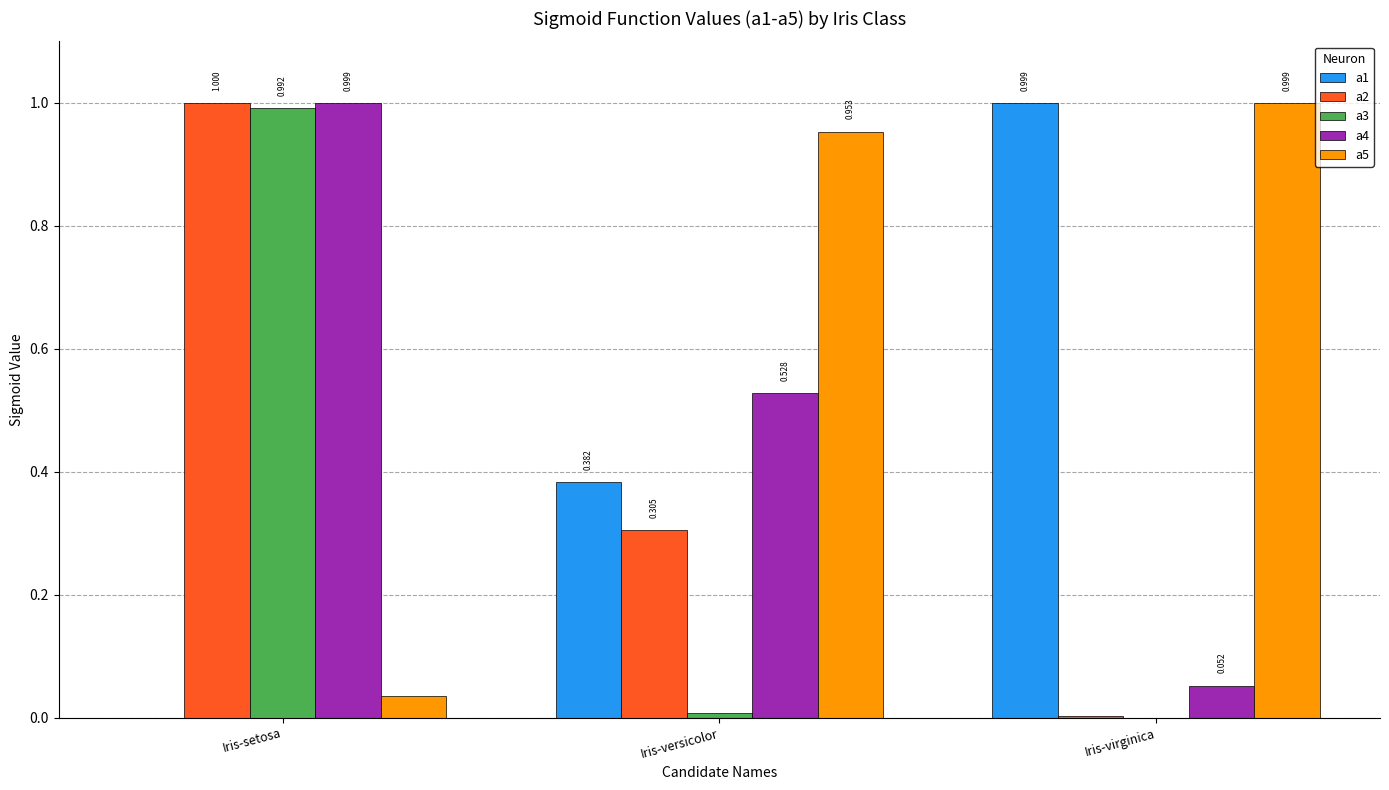

The value of a3 at Iris-setosa is 1.0. True or false?

True